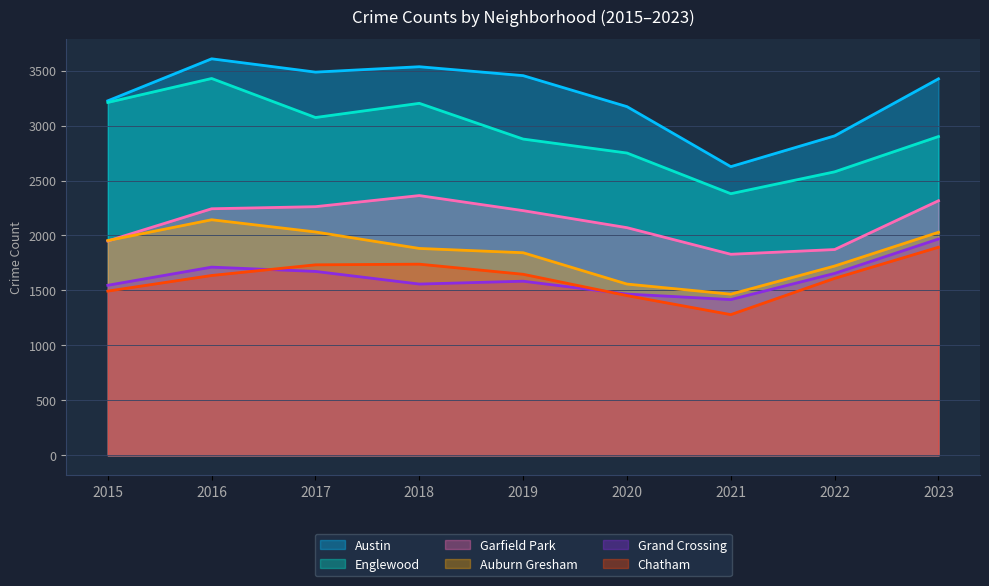

The Englewood series shows 4634 at 2023. True or false?

False